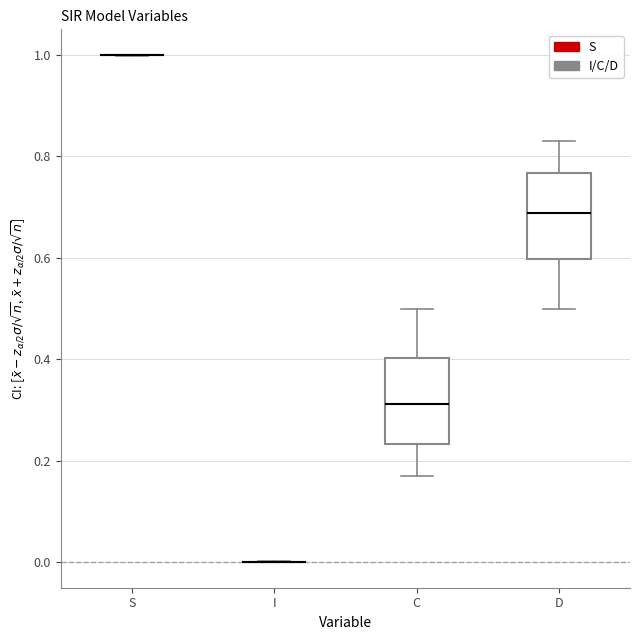

Reading left to right, transcribe this box plot: for each box, give where its median line is, the range the box spans, and where its two whiskers end, as read against the y-axis. The values are not printed on the chart, so give them approximately, as read against the axis.

S: box collapsed to a line at 1.00, whiskers 1.00 to 1.00
I: box collapsed to a line at 0.00, whiskers 0.00 to 0.00
C: median 0.32, box 0.24 to 0.40, whiskers 0.16 to 0.50
D: median 0.68, box 0.60 to 0.76, whiskers 0.50 to 0.84